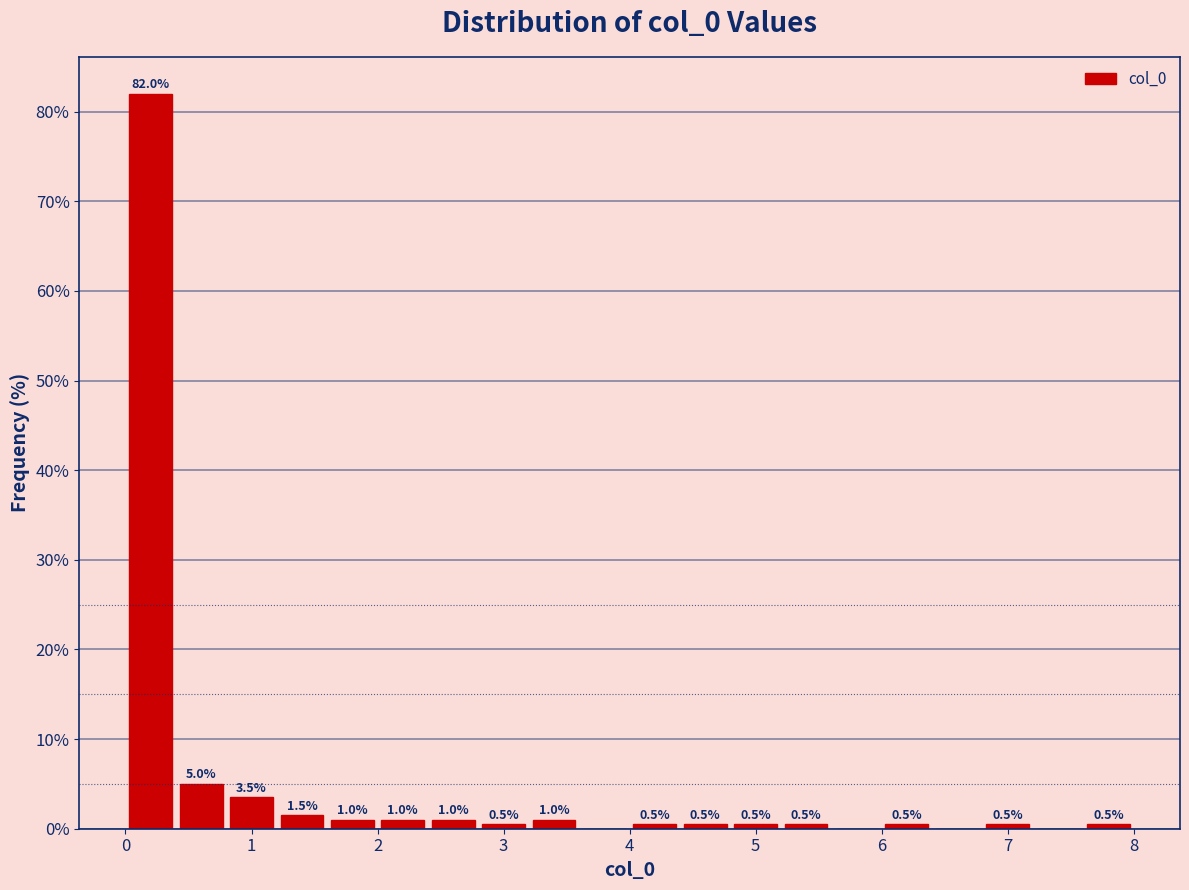

Over which range of the x-axis is the bar tallest?

0.0 to 0.4